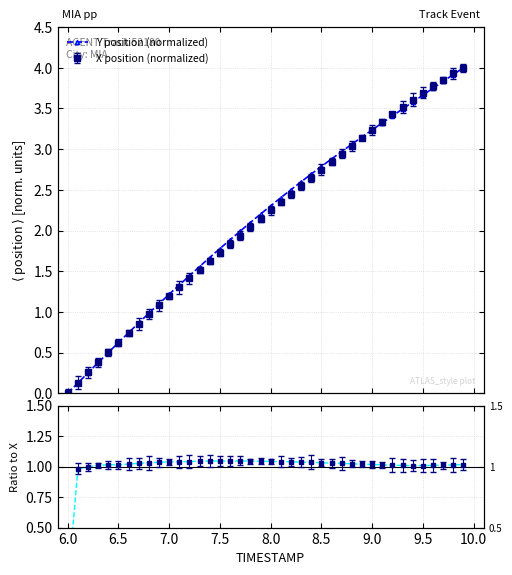

The value at 9.5 is 1.2. True or false?

False